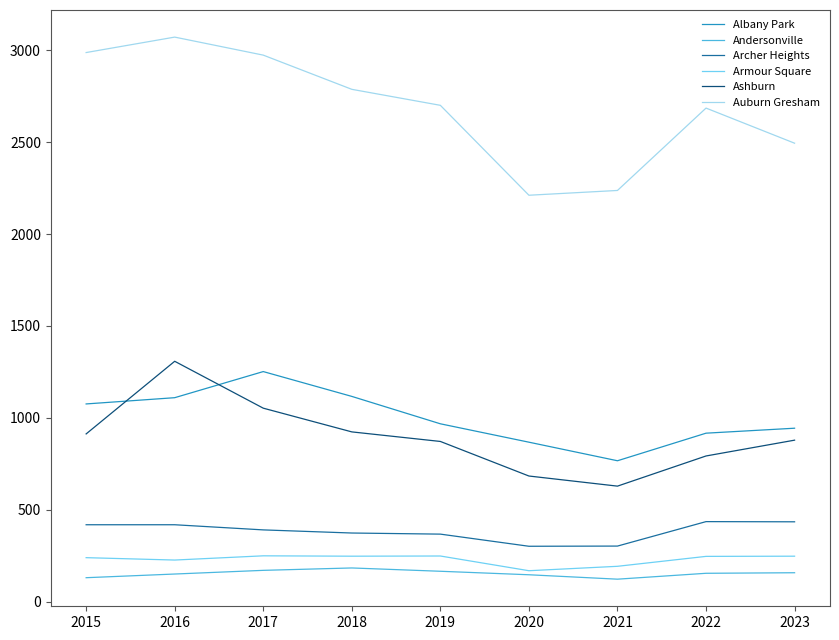

The Andersonville series shows 155 at 2022. True or false?

True